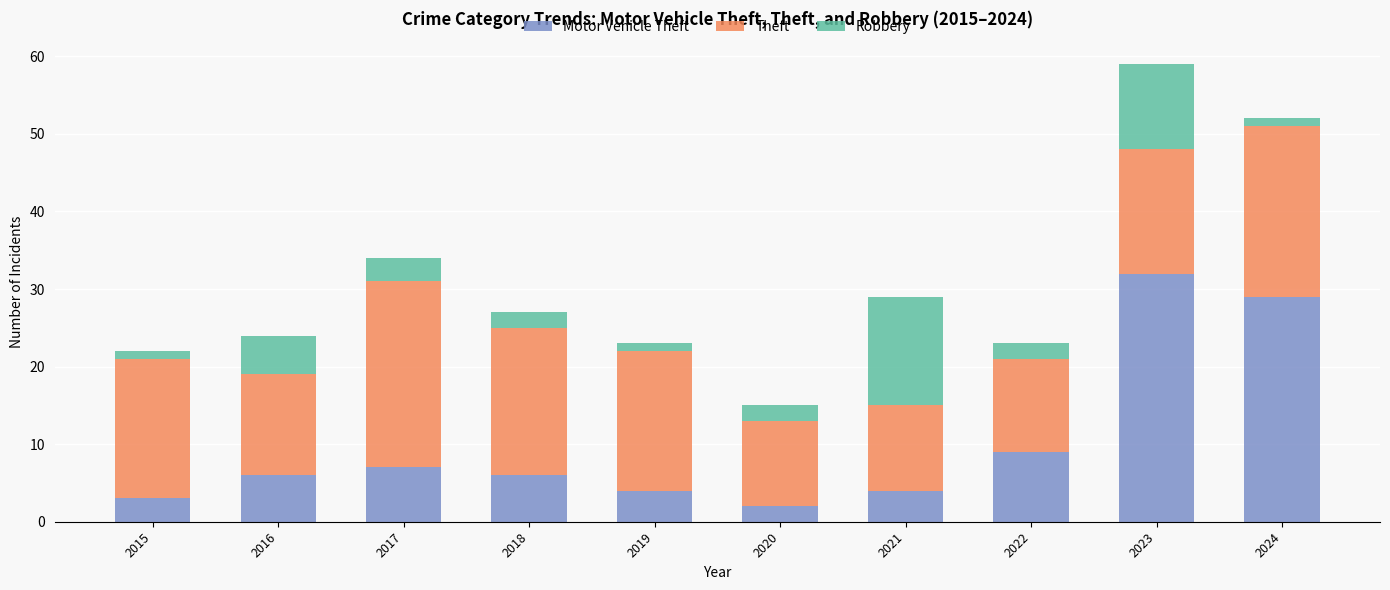

At which category is the sum across all series the highest?

2023